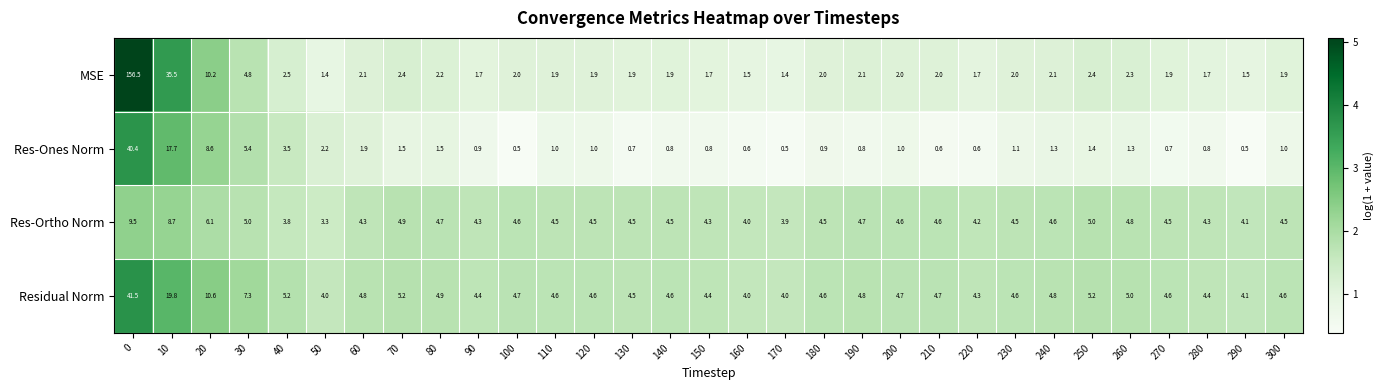

What is the approximate value of MSE at 240?

2.1